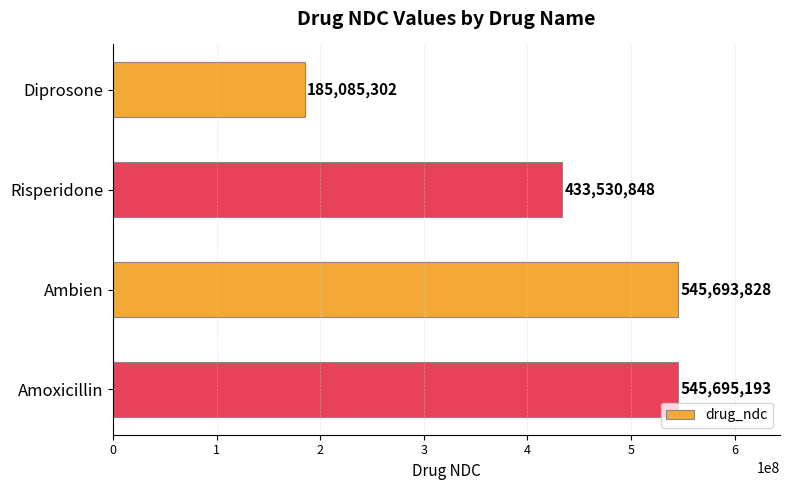

Reading top to bottom, transcribe all the data shown in this chart.

Diprosone=185085302	Risperidone=433530848	Ambien=545693828	Amoxicillin=545695193